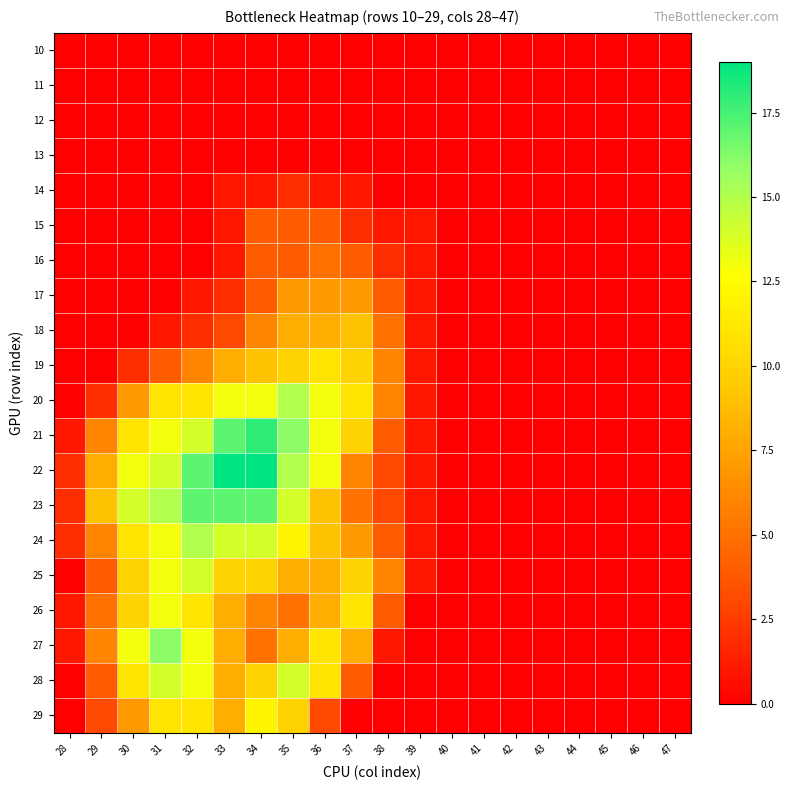

What is the spread (max minus min) of values at 28?

2